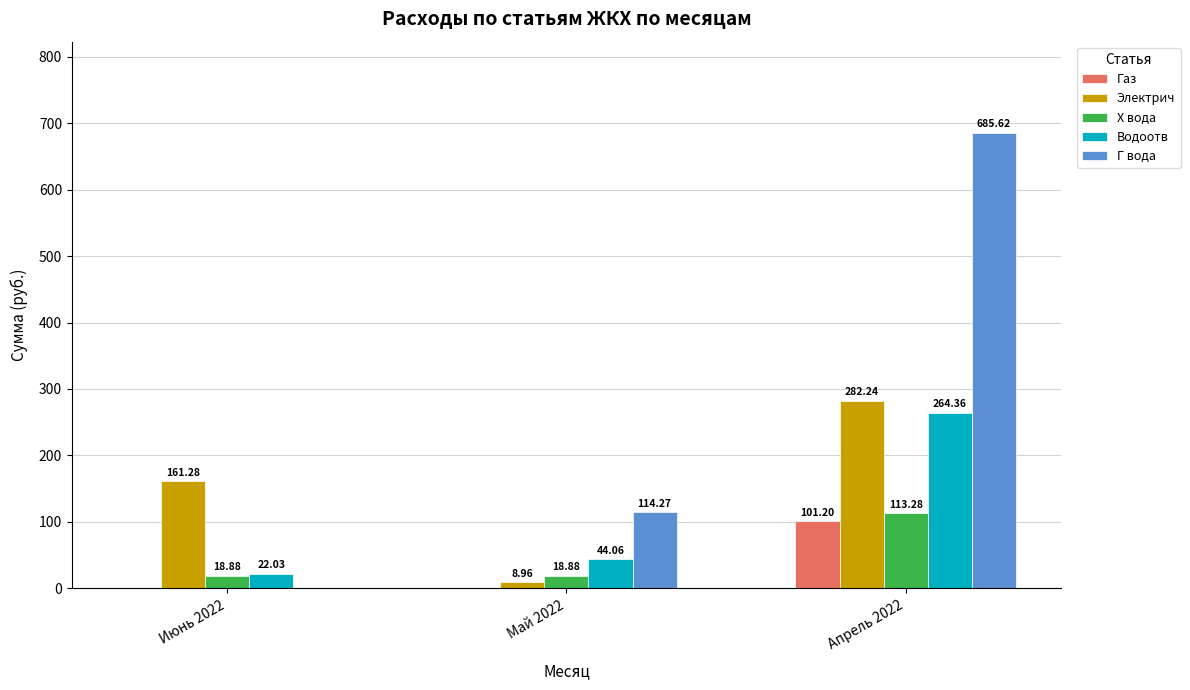

Reading right to left, transcribe all the data shown in this chart.

Газ: 101.2	0.0	0.0
Электрич: 282.2	9.0	161.3
Х вода: 113.3	18.9	18.9
Водоотв: 264.4	44.1	22.0
Г вода: 685.6	114.3	0.0